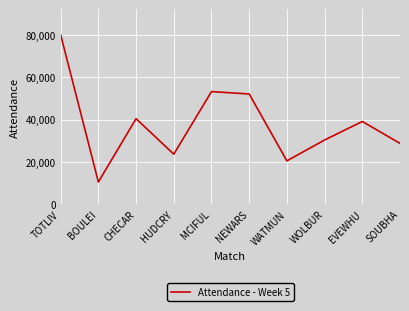

What is the difference between the maximum and minimum values?

69645